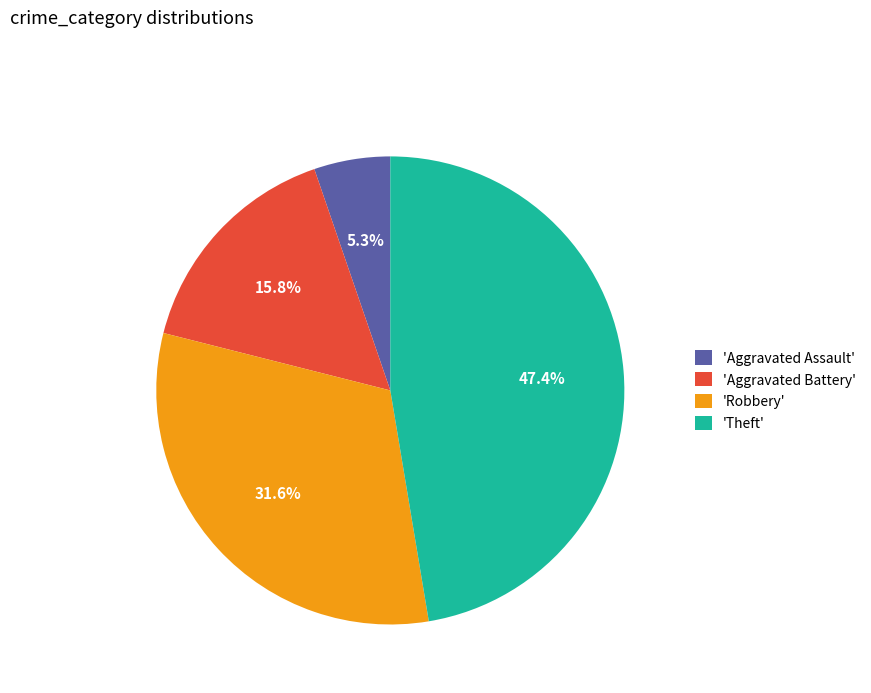

What percentage is NOT represented by 'Aggravated Battery'?

84.2%